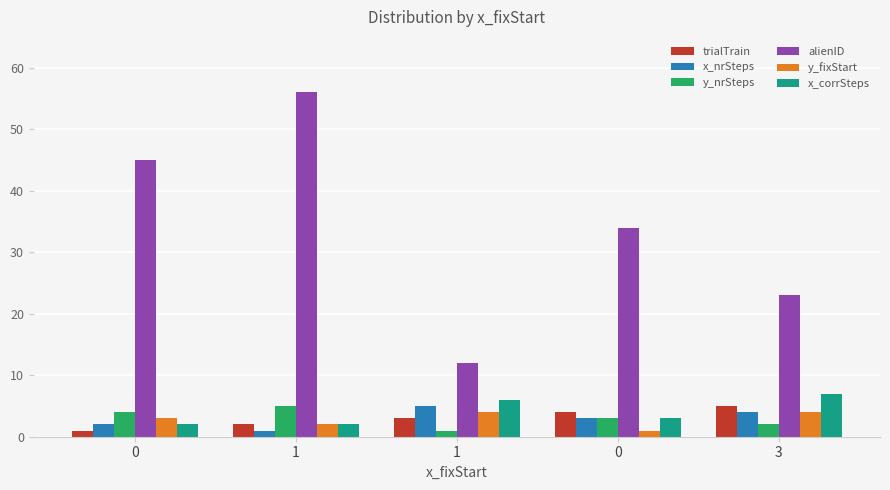

What is the difference between the second highest and second lowest values in the x_corrSteps series?

4